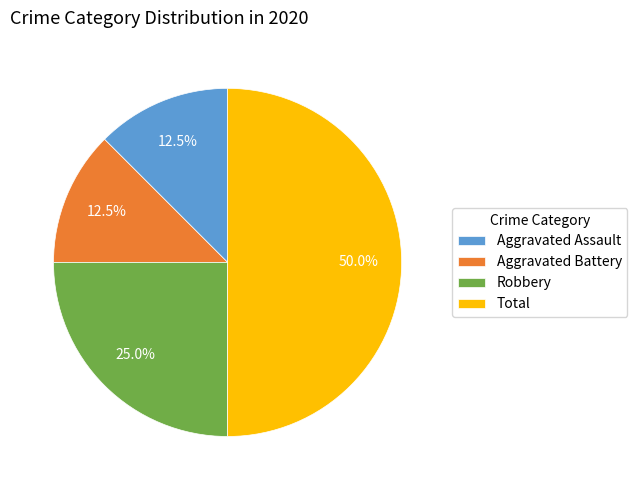

Which category has the biggest portion of the pie?

Total